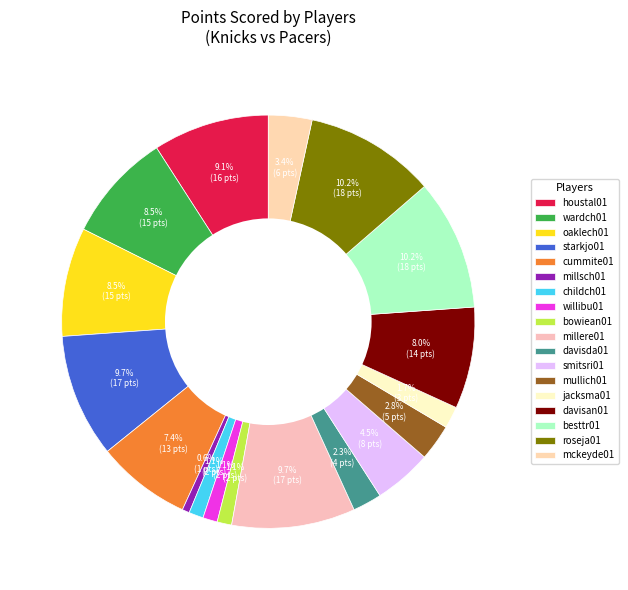

What percentage is the mullich01 slice, to the nearest percent?

3%